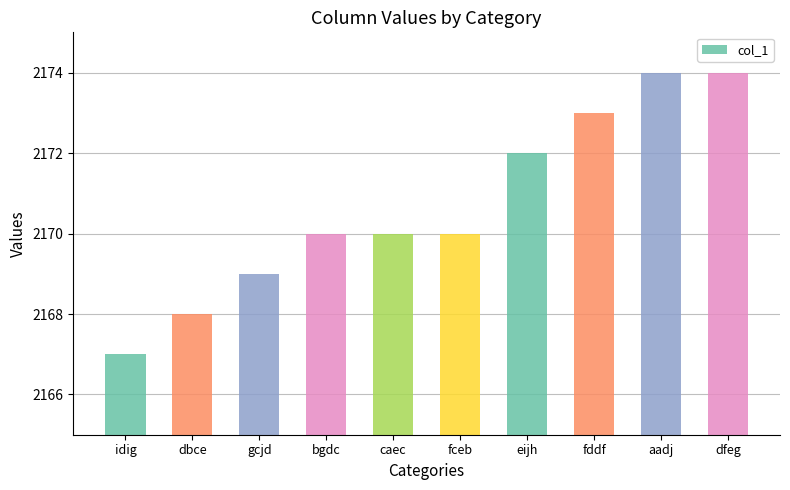

The chart shows a value of 1089 at bgdc. True or false?

False